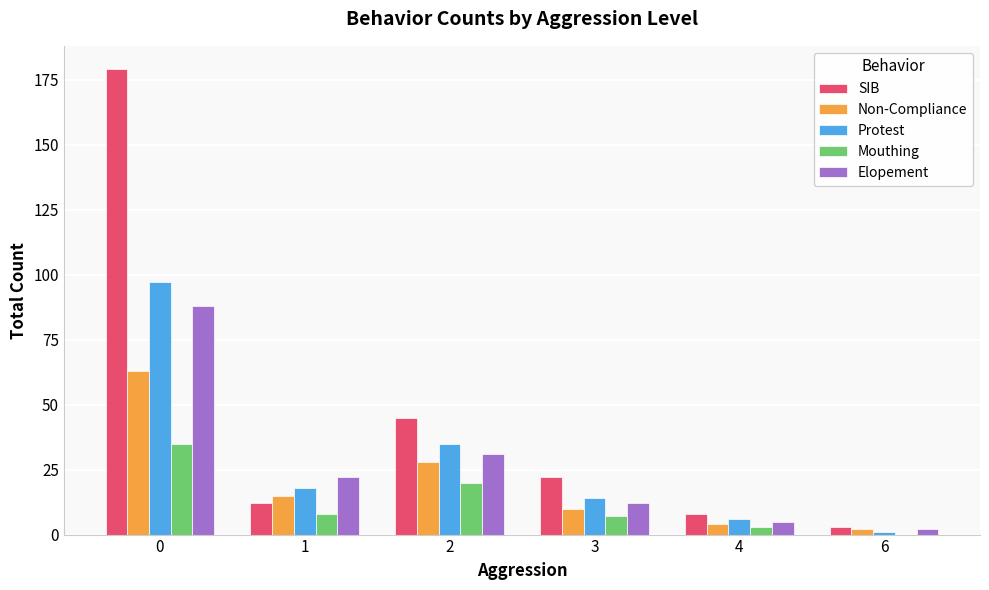

Is it true that Elopement equals 2 at 6?

True